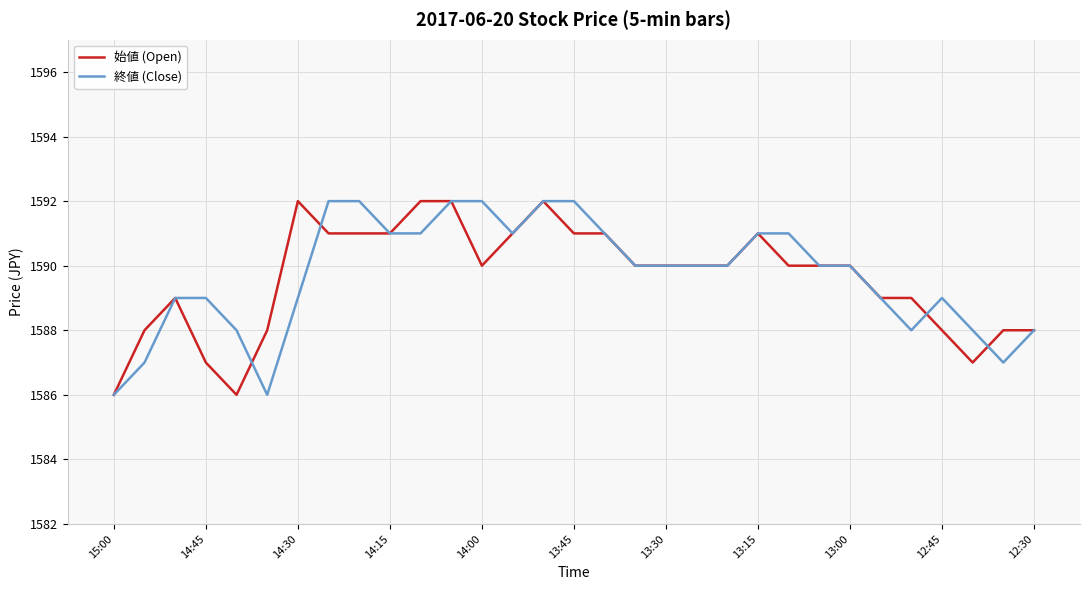

True or false: 終値 (Close) and 始値 (Open) cross at least once.

True